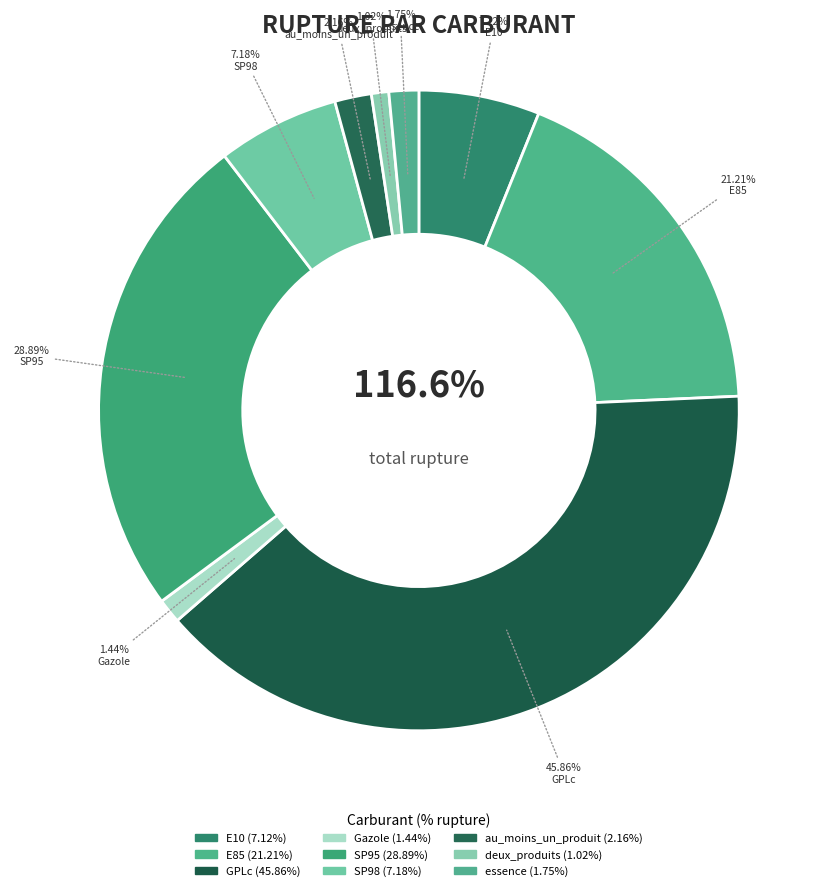

Count the number of slices in the pie.

9